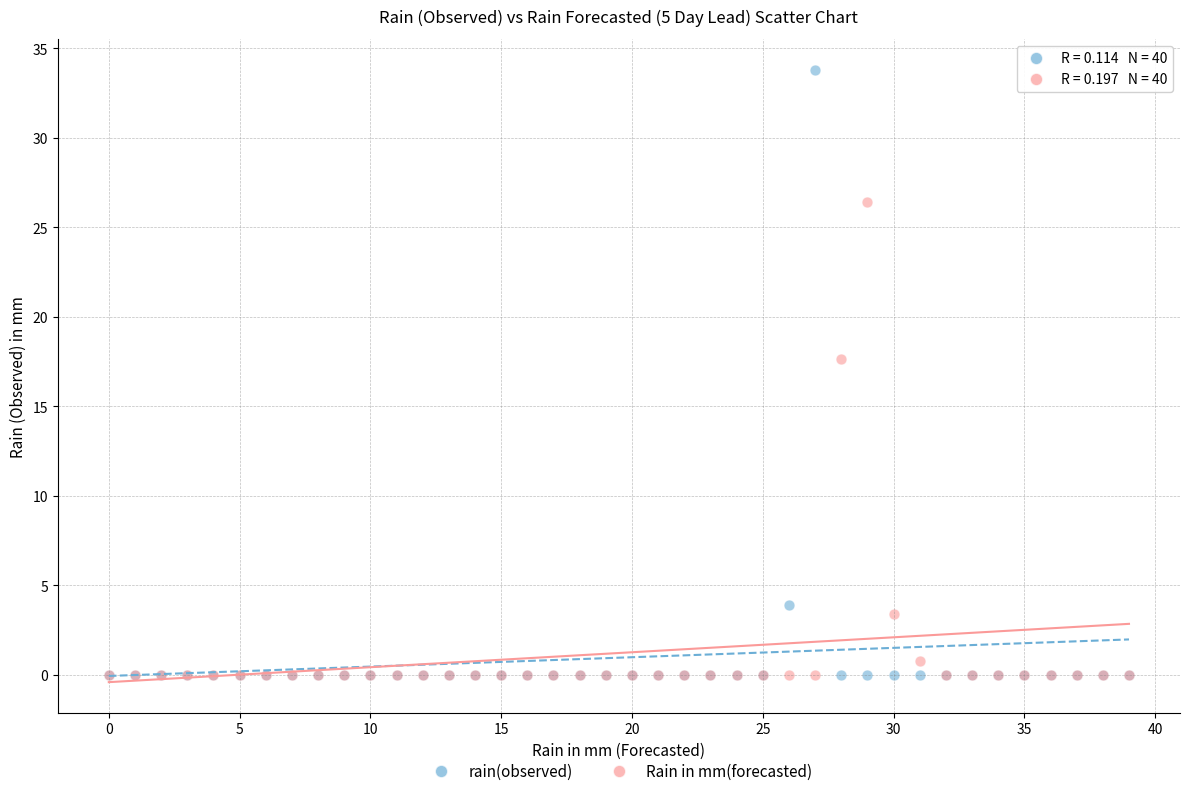

What are all the series names shown in the legend?

rain(observed), Rain in mm(forecasted)